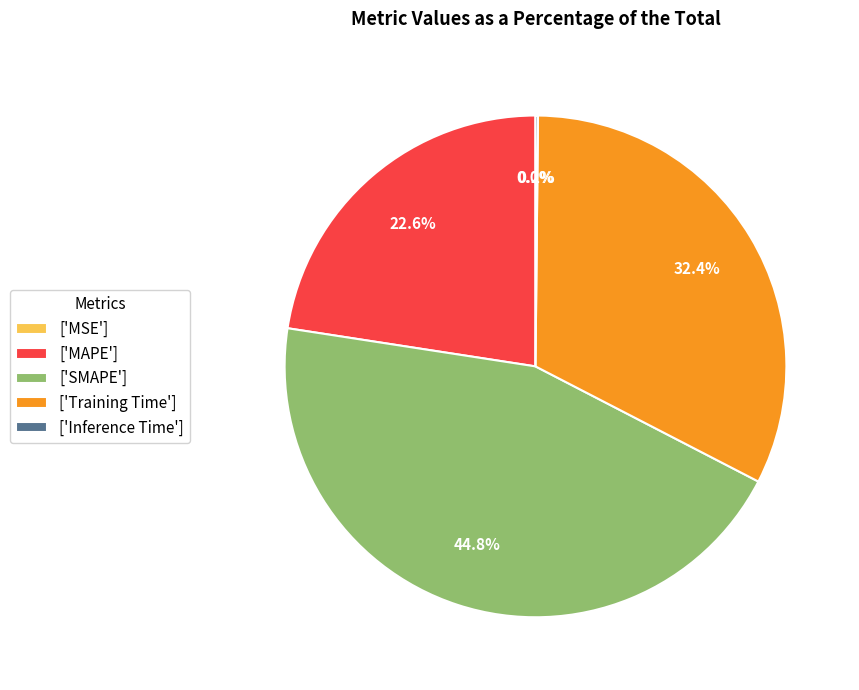

Is ['MAPE'] the majority of the pie?

No